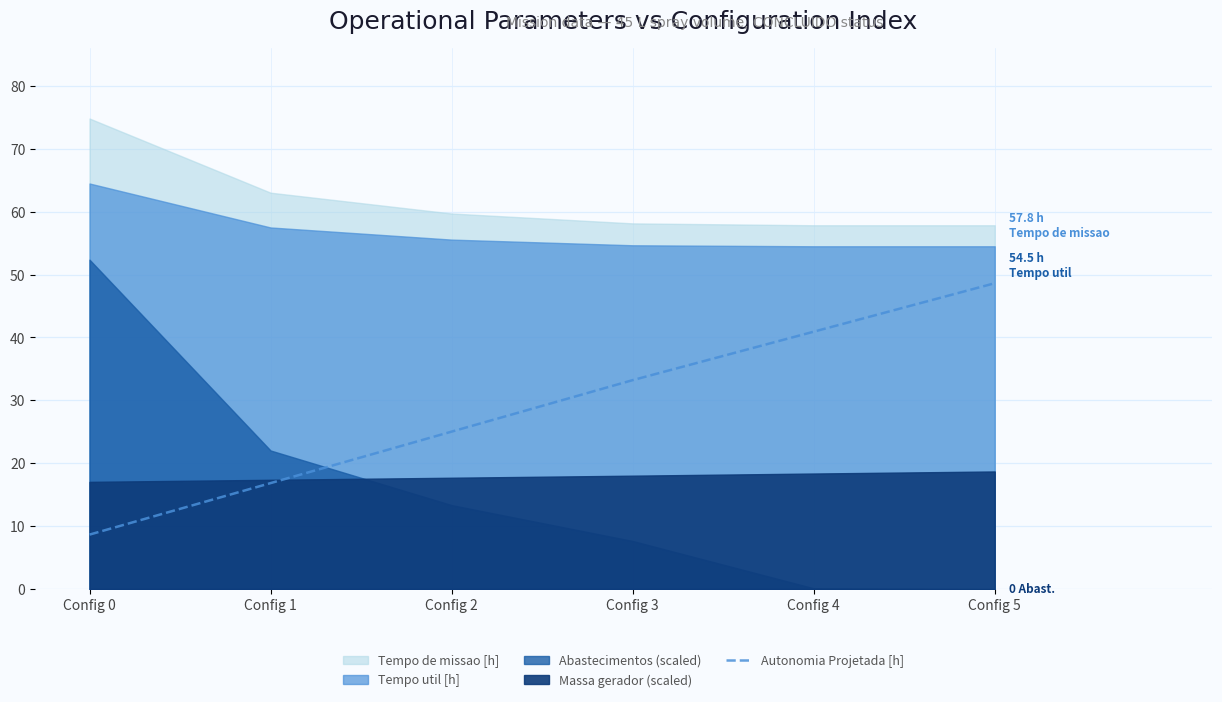

The Autonomia Projetada [h] series shows 40.9 at Config 4. True or false?

True